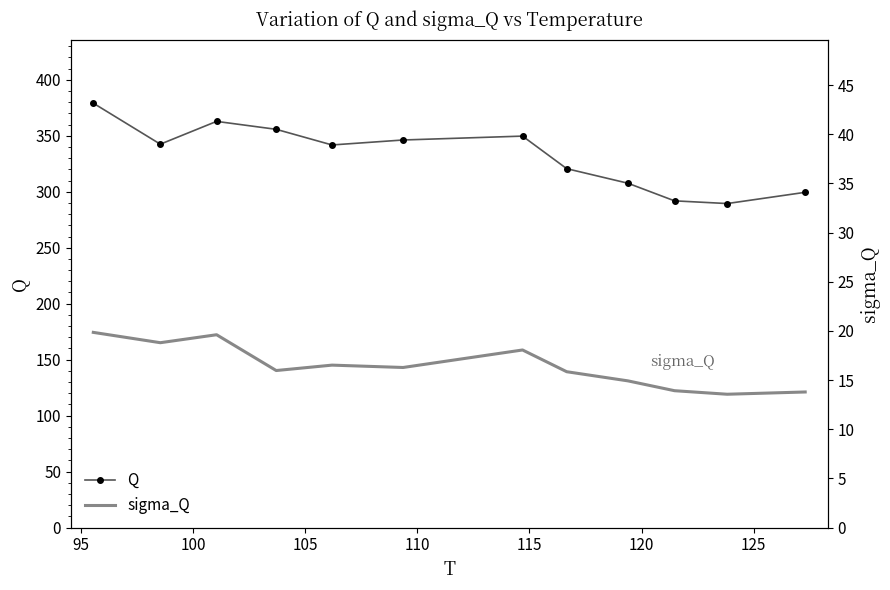

How many data points in Q are above 342?

6